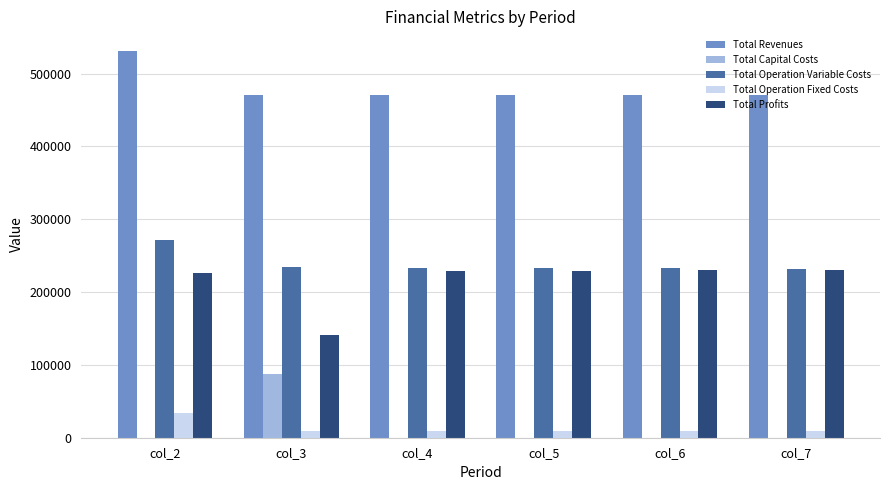

Where is Total Profits nearest to the value 185446?

col_2